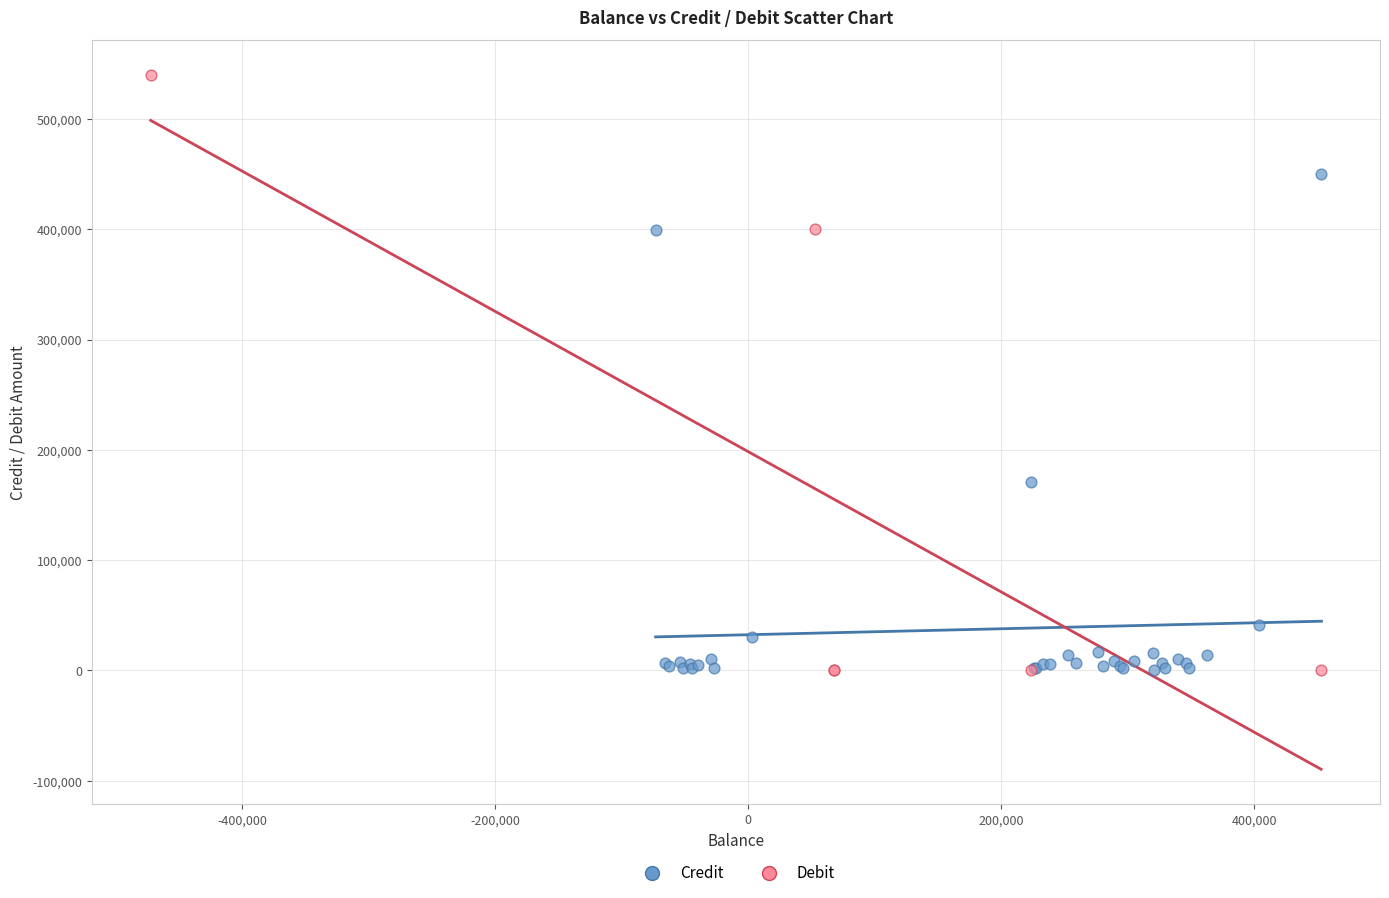

Which series reaches the maximum Y coordinate?

Debit